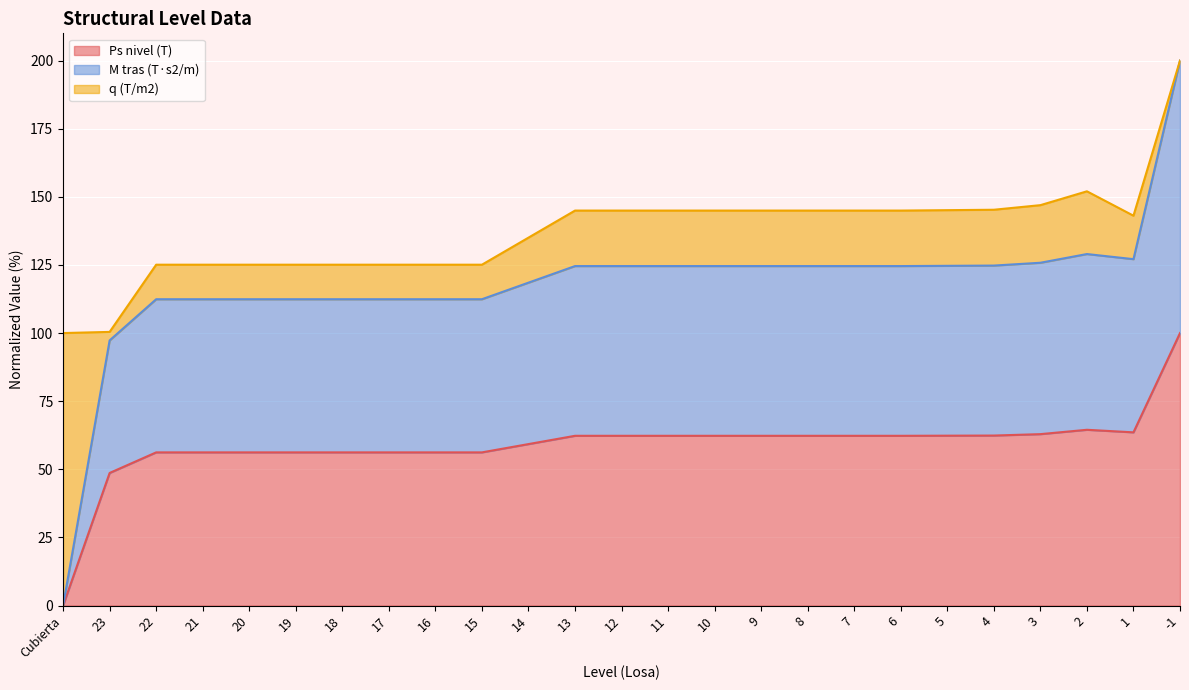

How many lines are shown in the chart?

3